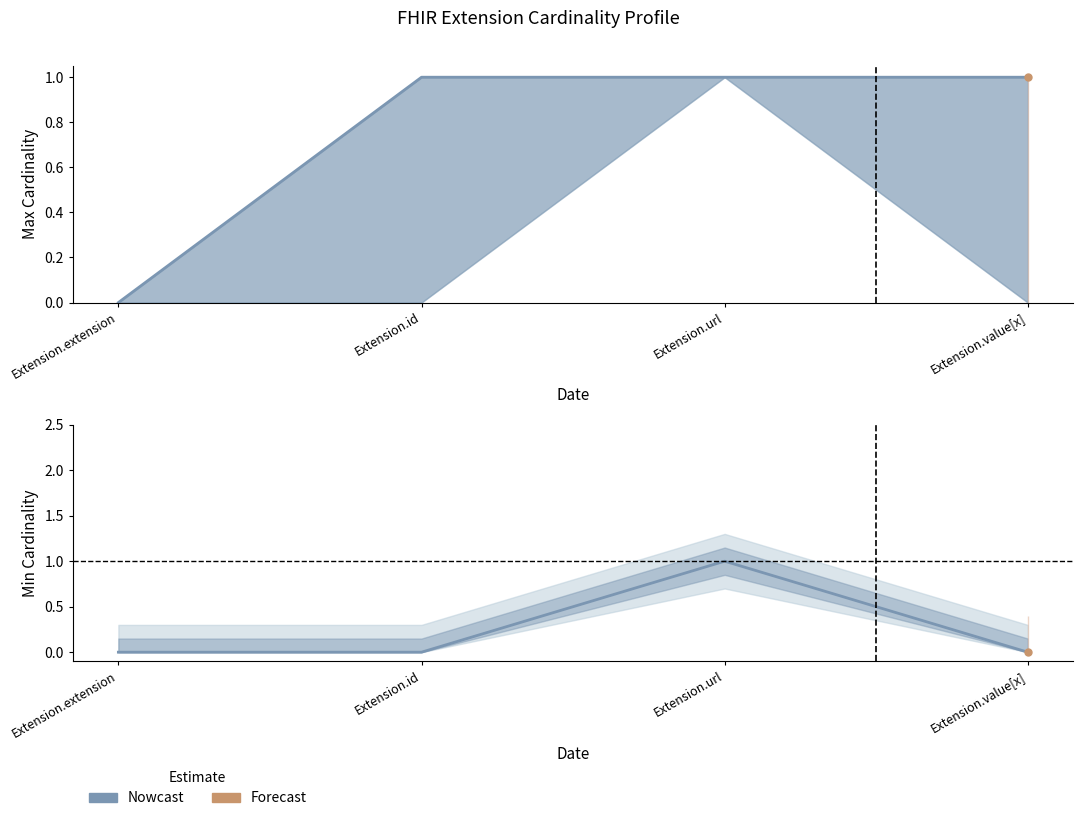

True or false: max_cardinality and min_cardinality cross at least once.

False